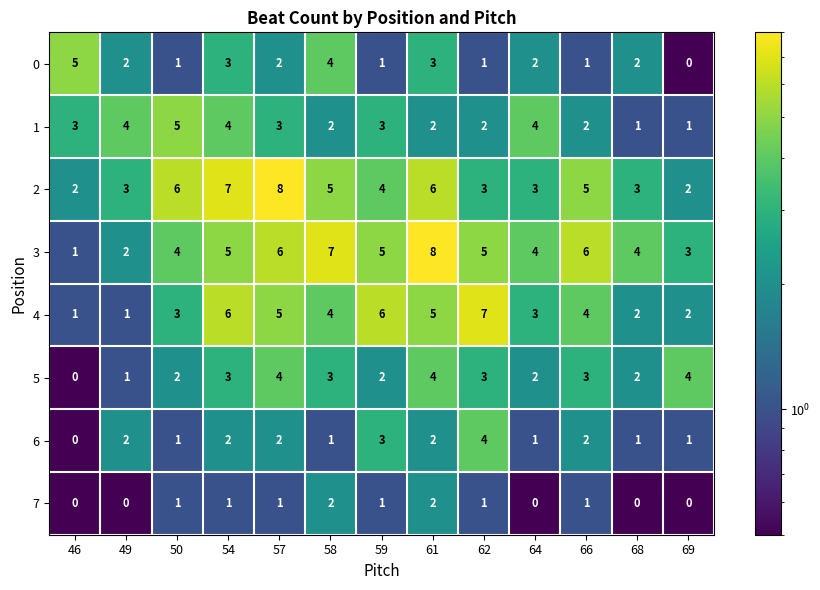

What is the sum of all 0 values?

27